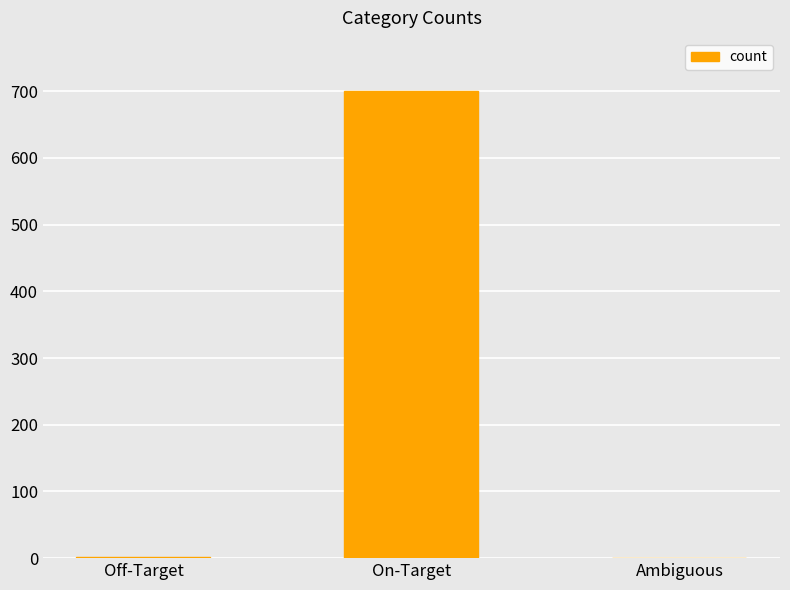

What is the change in value from On-Target to Ambiguous?

-701